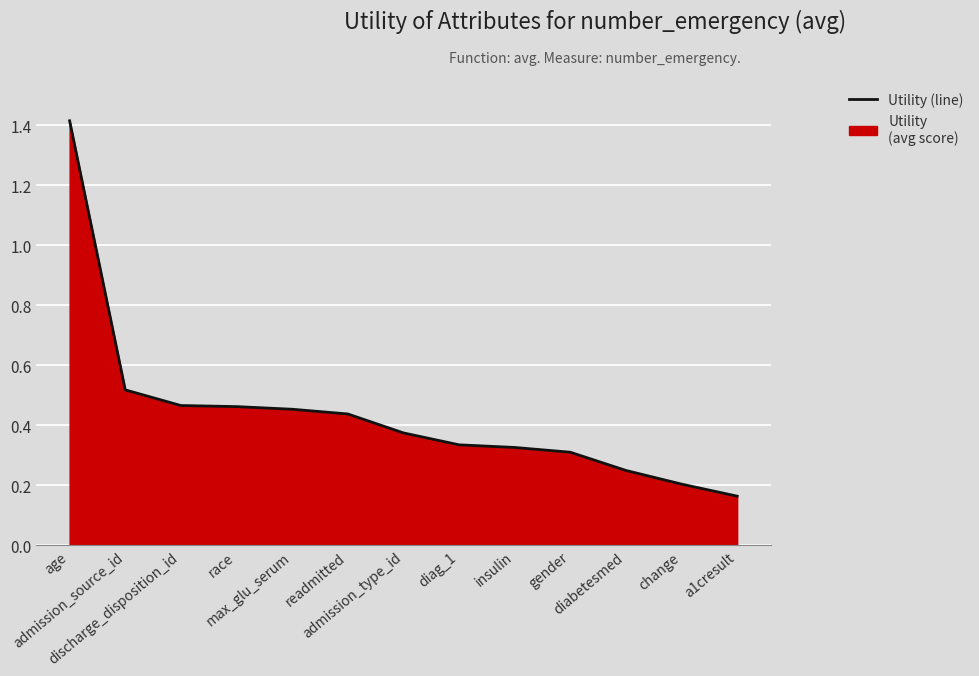

What is the minimum value shown in the chart?

0.2